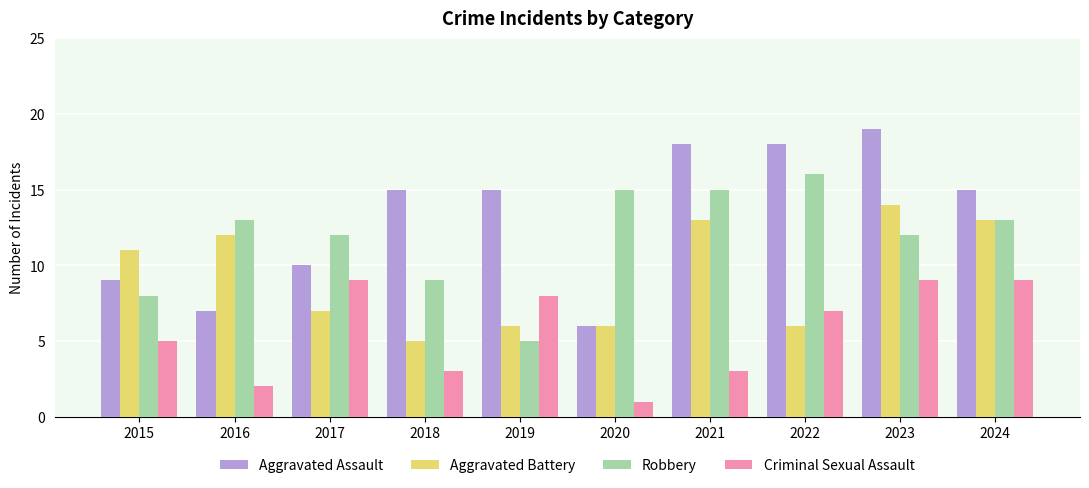

Which series has the largest range (max minus min)?

Aggravated Assault